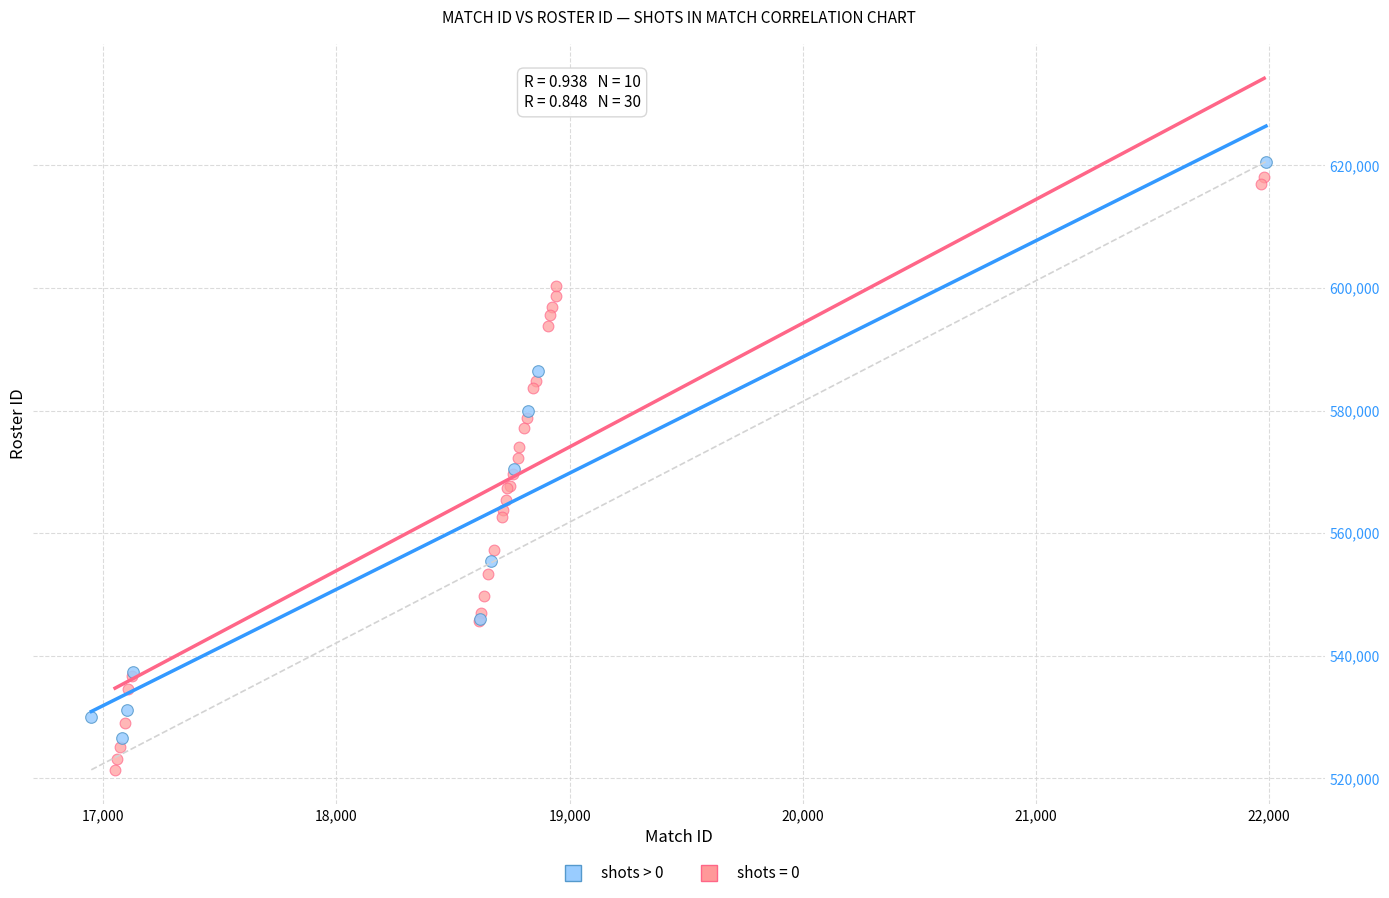

Which series contains the lowest Y value?

shots = 0